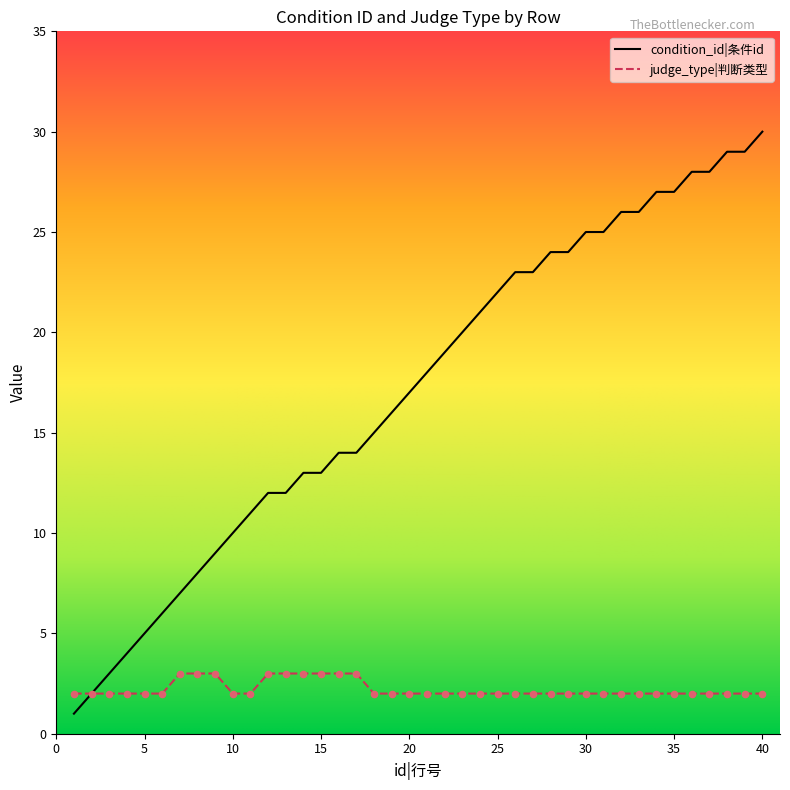

Which series has the widest spread of values?

condition_id|条件id